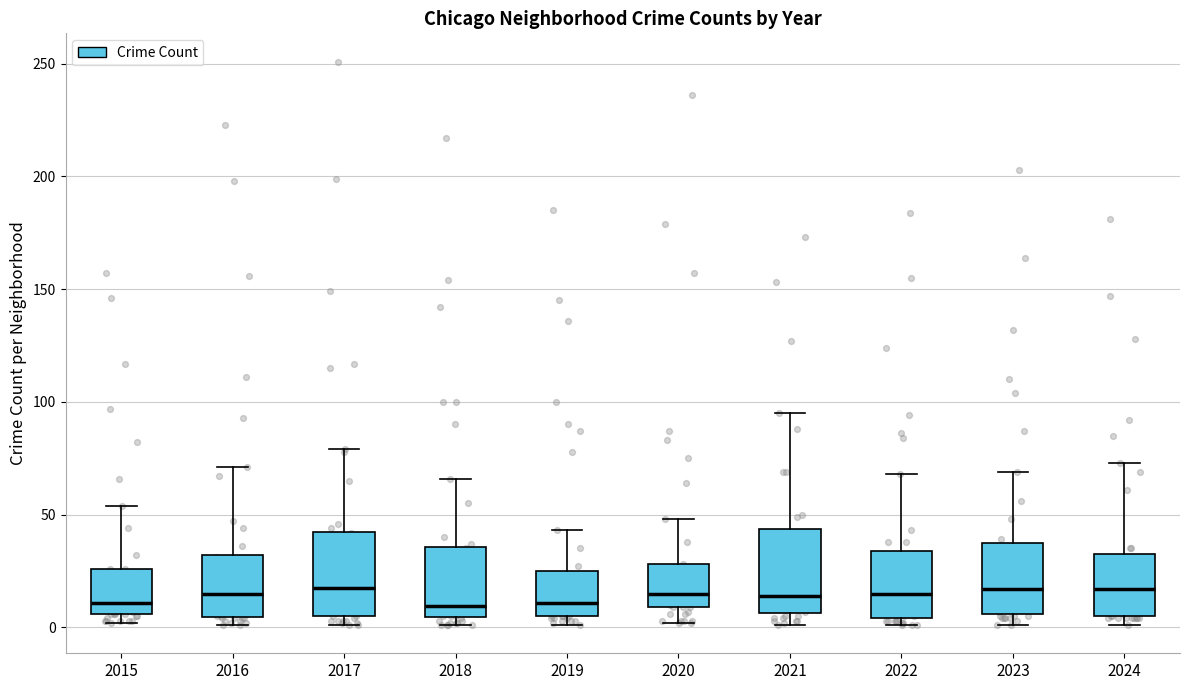

Reading left to right, transcribe this box plot: for each box, give where its median line is, the range the box spans, and where its two whiskers end, as read against the y-axis. The values are not printed on the chart, so give them approximately, as read against the axis.

2015: median 10, box 5 to 25, whiskers 0 to 55
2016: median 15, box 5 to 30, whiskers 0 to 70
2017: median 20, box 5 to 45, whiskers 0 to 80
2018: median 10, box 5 to 35, whiskers 0 to 65
2019: median 10, box 5 to 25, whiskers 0 to 45
2020: median 15, box 10 to 30, whiskers 0 to 50
2021: median 15, box 5 to 45, whiskers 0 to 95
2022: median 15, box 5 to 35, whiskers 0 to 70
2023: median 15, box 5 to 40, whiskers 0 to 70
2024: median 15, box 5 to 35, whiskers 0 to 75